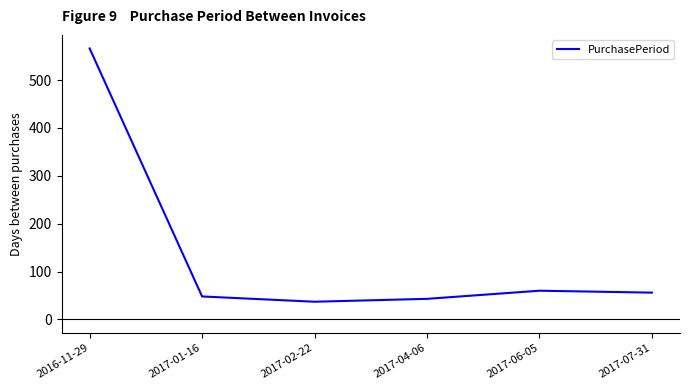

Approximately how many times larger is the value at 2017-01-16 compared to 2017-02-22?

1.3